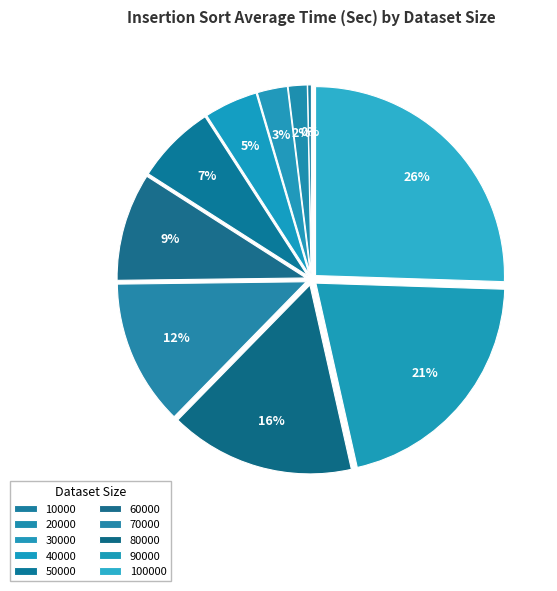

To the nearest percent, what is the combined percentage of 20000 and 50000?

8%